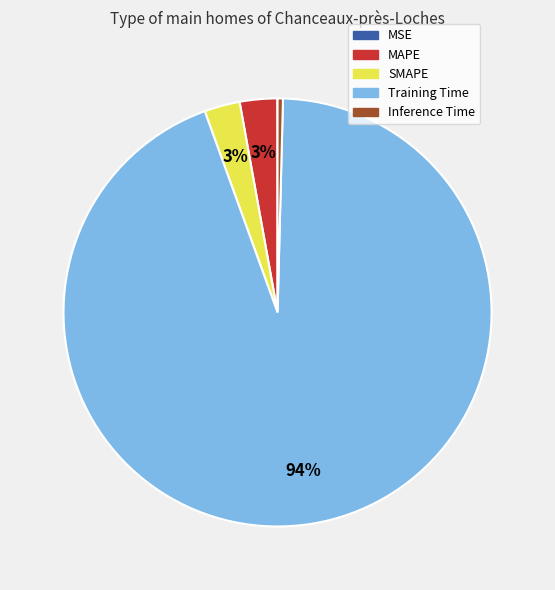

Which slice is the largest?

Training Time